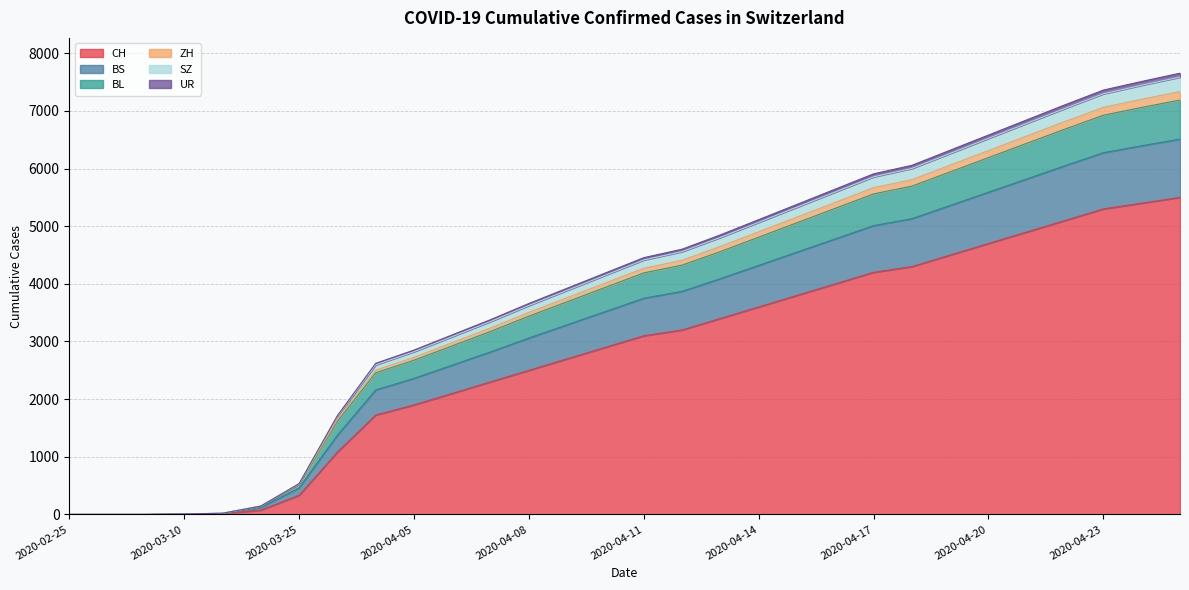

What is the maximum value for CH?

5500